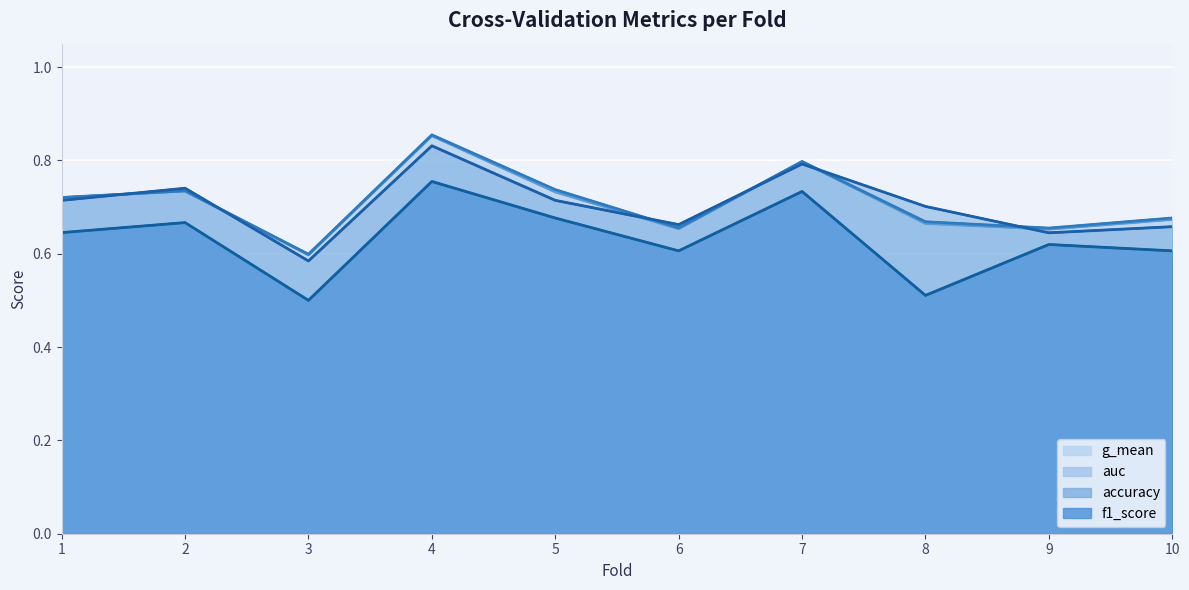

At which label is auc closest to 0?

3